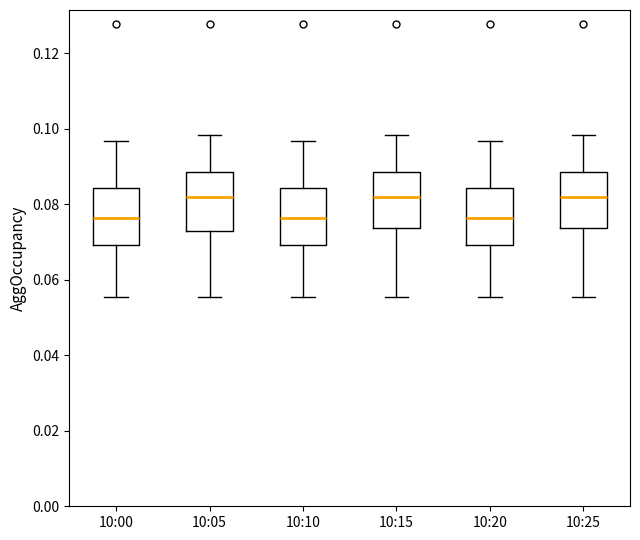

Reading left to right, transcribe this box plot: for each box, give where its median line is, the range the box spans, and where its two whiskers end, as read against the y-axis. The values are not printed on the chart, so give them approximately, as read against the axis.

10:00: median 0.076, box 0.070 to 0.084, whiskers 0.056 to 0.096
10:05: median 0.082, box 0.072 to 0.088, whiskers 0.056 to 0.098
10:10: median 0.076, box 0.070 to 0.084, whiskers 0.056 to 0.096
10:15: median 0.082, box 0.074 to 0.088, whiskers 0.056 to 0.098
10:20: median 0.076, box 0.070 to 0.084, whiskers 0.056 to 0.096
10:25: median 0.082, box 0.074 to 0.088, whiskers 0.056 to 0.098